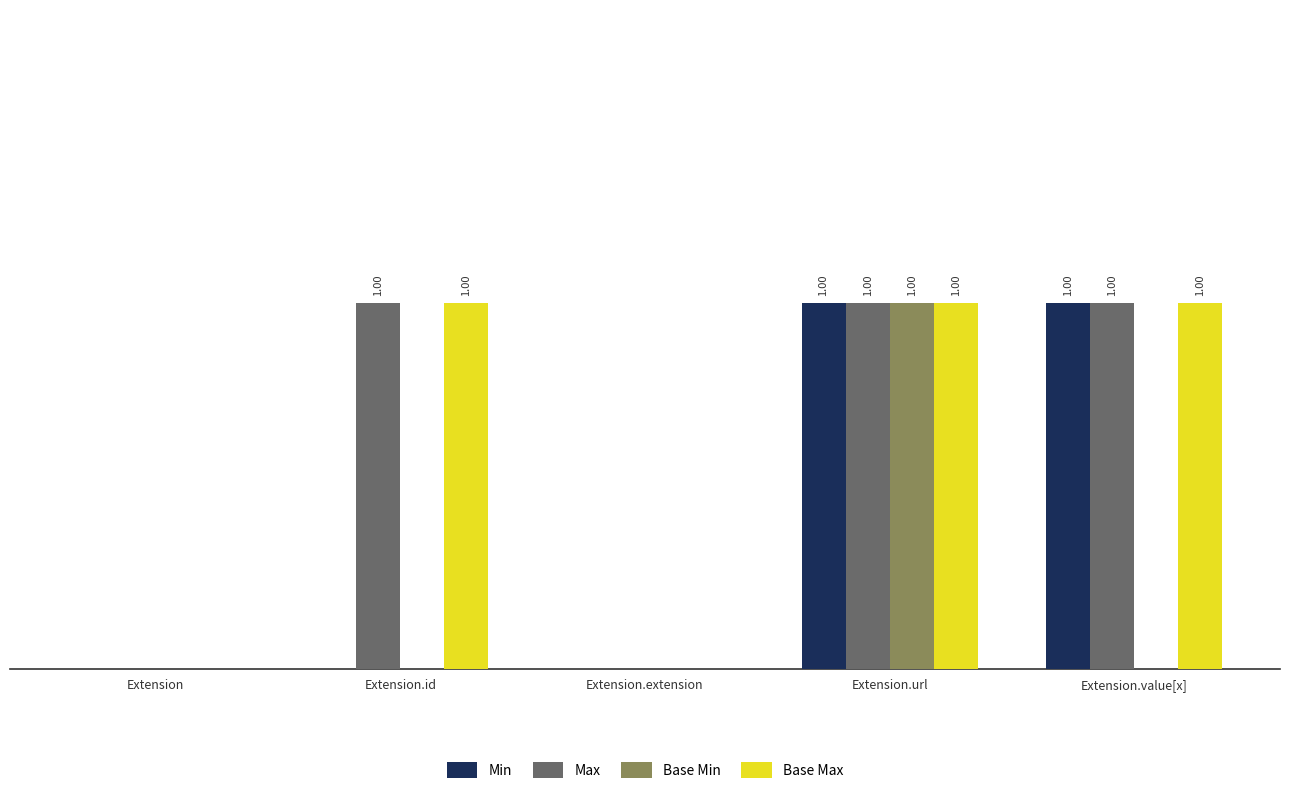

Count the Max values in the range 0 to 1.

5